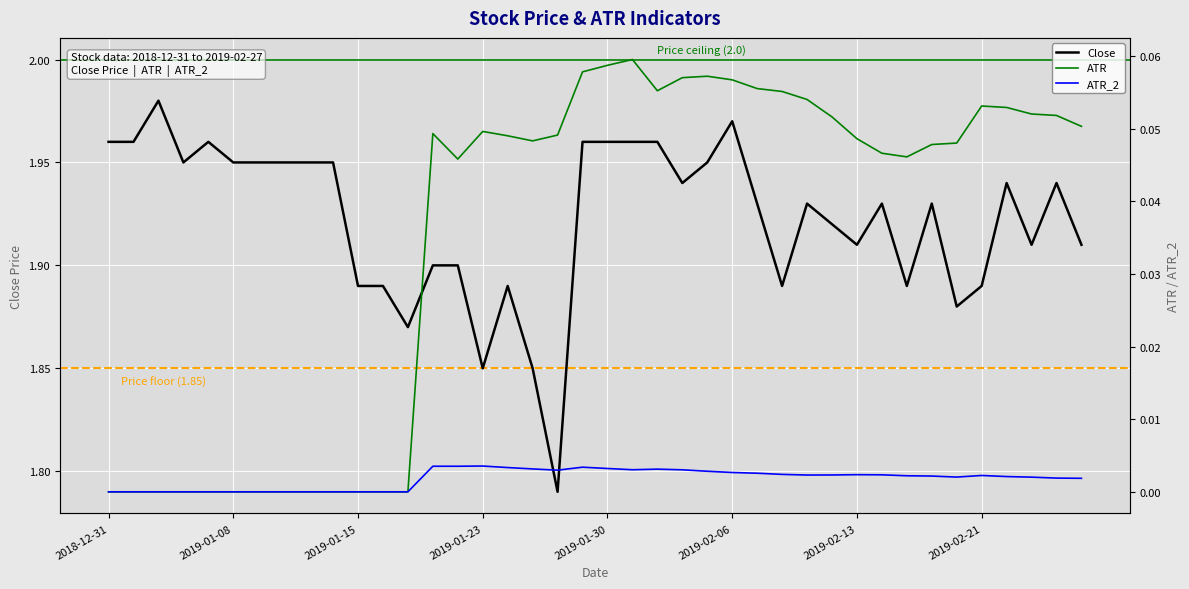

Where is the first local minimum for ATR?

14